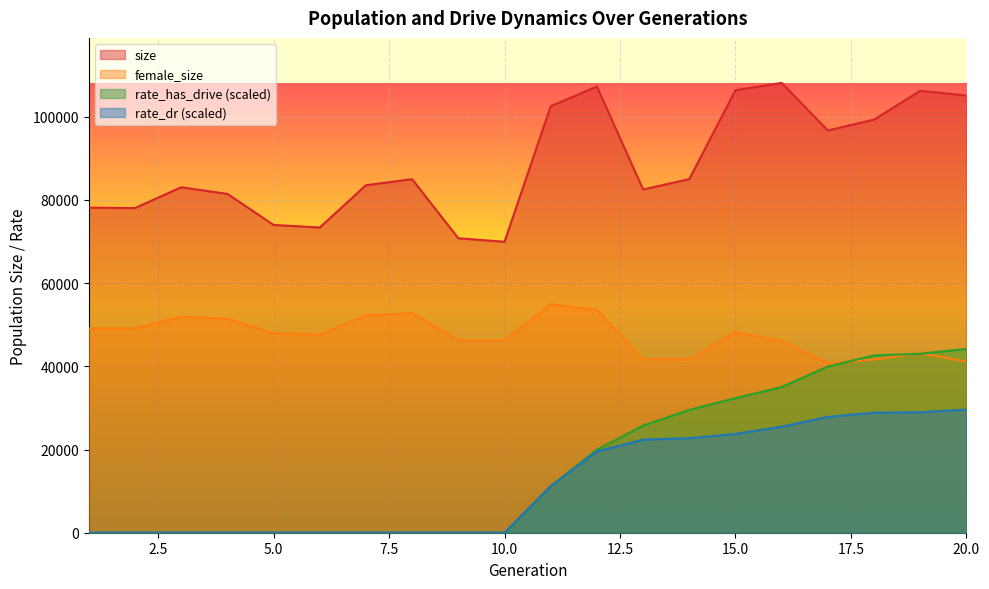

At which label does female_size first exceed 47901?

1